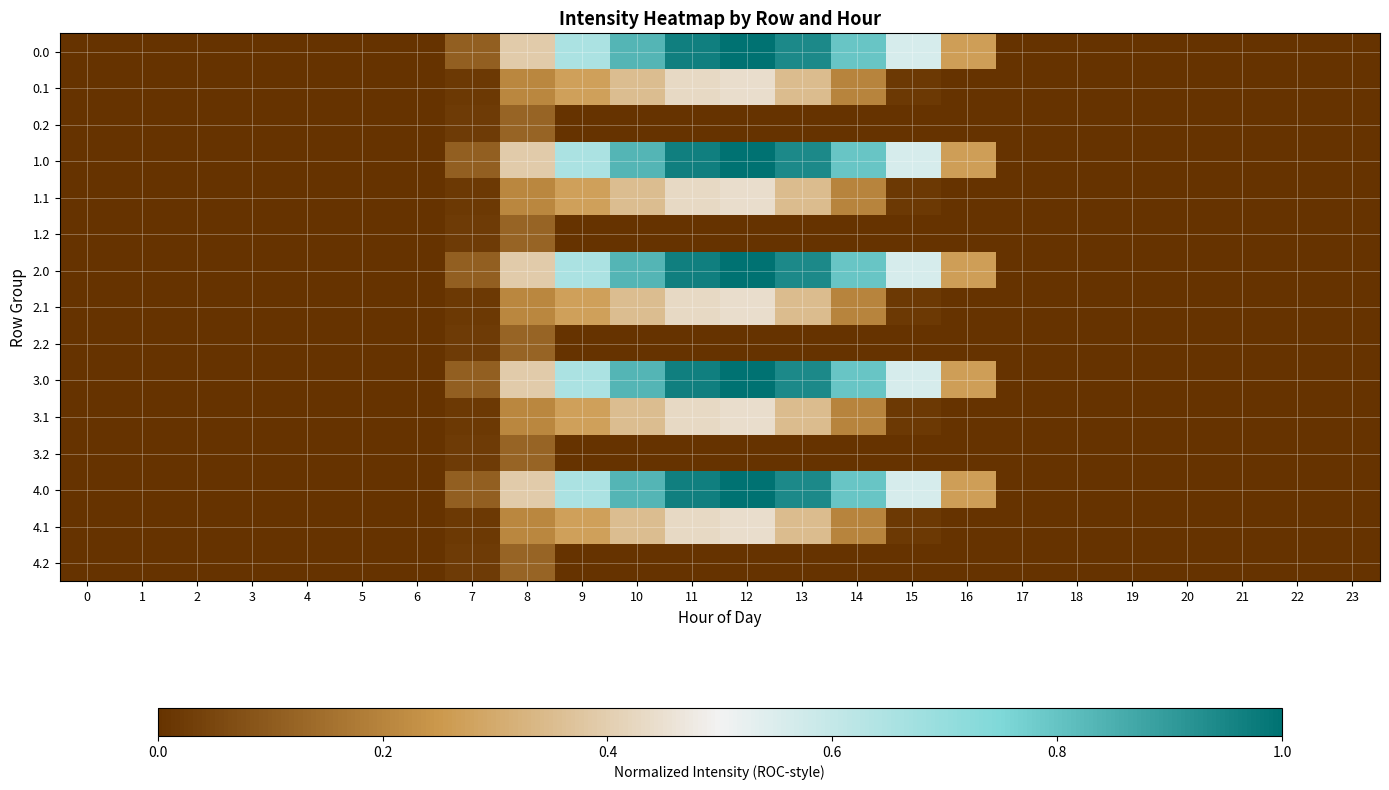

Reading right to left, list all the values displayed in this chart.

0.0: 23=0.0	22=0.0	21=0.0	20=0.0	19=0.0	18=0.0	17=0.0	16=0.3	15=0.6	14=0.8	13=0.9	12=1.0	11=1.0	10=0.8	9=0.7	8=0.4	7=0.1	6=0.0	5=0.0	4=0.0	3=0.0	2=0.0	1=0.0	0=0.0
0.1: 23=0.0	22=0.0	21=0.0	20=0.0	19=0.0	18=0.0	17=0.0	16=0.0	15=0.0	14=0.2	13=0.3	12=0.4	11=0.4	10=0.4	9=0.3	8=0.2	7=0.0	6=0.0	5=0.0	4=0.0	3=0.0	2=0.0	1=0.0	0=0.0
0.2: 23=0.0	22=0.0	21=0.0	20=0.0	19=0.0	18=0.0	17=0.0	16=0.0	15=0.0	14=0.0	13=0.0	12=0.0	11=0.0	10=0.0	9=0.0	8=0.1	7=0.0	6=0.0	5=0.0	4=0.0	3=0.0	2=0.0	1=0.0	0=0.0
1.0: 23=0.0	22=0.0	21=0.0	20=0.0	19=0.0	18=0.0	17=0.0	16=0.3	15=0.6	14=0.8	13=0.9	12=1.0	11=1.0	10=0.8	9=0.7	8=0.4	7=0.1	6=0.0	5=0.0	4=0.0	3=0.0	2=0.0	1=0.0	0=0.0
1.1: 23=0.0	22=0.0	21=0.0	20=0.0	19=0.0	18=0.0	17=0.0	16=0.0	15=0.0	14=0.2	13=0.3	12=0.4	11=0.4	10=0.4	9=0.3	8=0.2	7=0.0	6=0.0	5=0.0	4=0.0	3=0.0	2=0.0	1=0.0	0=0.0
1.2: 23=0.0	22=0.0	21=0.0	20=0.0	19=0.0	18=0.0	17=0.0	16=0.0	15=0.0	14=0.0	13=0.0	12=0.0	11=0.0	10=0.0	9=0.0	8=0.1	7=0.0	6=0.0	5=0.0	4=0.0	3=0.0	2=0.0	1=0.0	0=0.0
2.0: 23=0.0	22=0.0	21=0.0	20=0.0	19=0.0	18=0.0	17=0.0	16=0.3	15=0.6	14=0.8	13=0.9	12=1.0	11=1.0	10=0.8	9=0.7	8=0.4	7=0.1	6=0.0	5=0.0	4=0.0	3=0.0	2=0.0	1=0.0	0=0.0
2.1: 23=0.0	22=0.0	21=0.0	20=0.0	19=0.0	18=0.0	17=0.0	16=0.0	15=0.0	14=0.2	13=0.3	12=0.4	11=0.4	10=0.4	9=0.3	8=0.2	7=0.0	6=0.0	5=0.0	4=0.0	3=0.0	2=0.0	1=0.0	0=0.0
2.2: 23=0.0	22=0.0	21=0.0	20=0.0	19=0.0	18=0.0	17=0.0	16=0.0	15=0.0	14=0.0	13=0.0	12=0.0	11=0.0	10=0.0	9=0.0	8=0.1	7=0.0	6=0.0	5=0.0	4=0.0	3=0.0	2=0.0	1=0.0	0=0.0
3.0: 23=0.0	22=0.0	21=0.0	20=0.0	19=0.0	18=0.0	17=0.0	16=0.3	15=0.6	14=0.8	13=0.9	12=1.0	11=1.0	10=0.8	9=0.7	8=0.4	7=0.1	6=0.0	5=0.0	4=0.0	3=0.0	2=0.0	1=0.0	0=0.0
3.1: 23=0.0	22=0.0	21=0.0	20=0.0	19=0.0	18=0.0	17=0.0	16=0.0	15=0.0	14=0.2	13=0.3	12=0.4	11=0.4	10=0.4	9=0.3	8=0.2	7=0.0	6=0.0	5=0.0	4=0.0	3=0.0	2=0.0	1=0.0	0=0.0
3.2: 23=0.0	22=0.0	21=0.0	20=0.0	19=0.0	18=0.0	17=0.0	16=0.0	15=0.0	14=0.0	13=0.0	12=0.0	11=0.0	10=0.0	9=0.0	8=0.1	7=0.0	6=0.0	5=0.0	4=0.0	3=0.0	2=0.0	1=0.0	0=0.0
4.0: 23=0.0	22=0.0	21=0.0	20=0.0	19=0.0	18=0.0	17=0.0	16=0.3	15=0.6	14=0.8	13=0.9	12=1.0	11=1.0	10=0.8	9=0.7	8=0.4	7=0.1	6=0.0	5=0.0	4=0.0	3=0.0	2=0.0	1=0.0	0=0.0
4.1: 23=0.0	22=0.0	21=0.0	20=0.0	19=0.0	18=0.0	17=0.0	16=0.0	15=0.0	14=0.2	13=0.3	12=0.4	11=0.4	10=0.4	9=0.3	8=0.2	7=0.0	6=0.0	5=0.0	4=0.0	3=0.0	2=0.0	1=0.0	0=0.0
4.2: 23=0.0	22=0.0	21=0.0	20=0.0	19=0.0	18=0.0	17=0.0	16=0.0	15=0.0	14=0.0	13=0.0	12=0.0	11=0.0	10=0.0	9=0.0	8=0.1	7=0.0	6=0.0	5=0.0	4=0.0	3=0.0	2=0.0	1=0.0	0=0.0